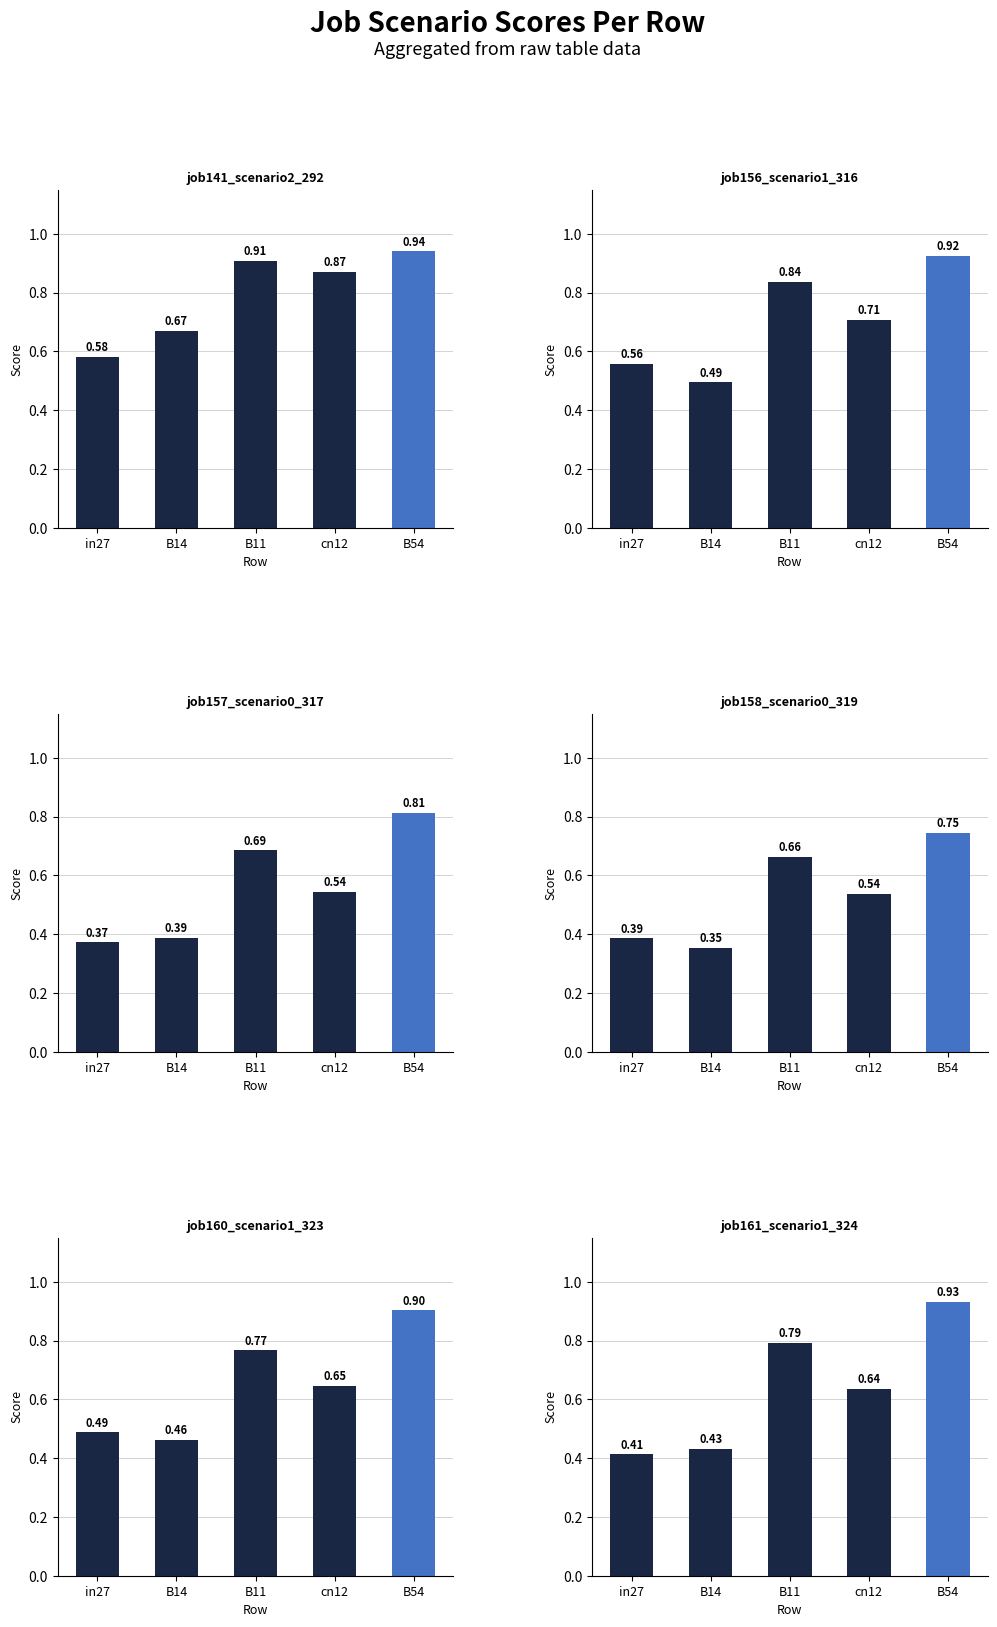

What is the highest value of the job156_scenario1_316 series?

0.9